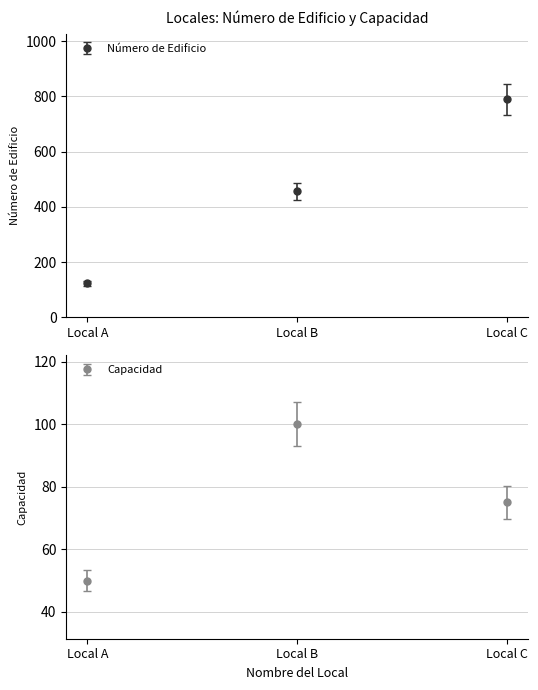

What is the smallest value displayed?

50